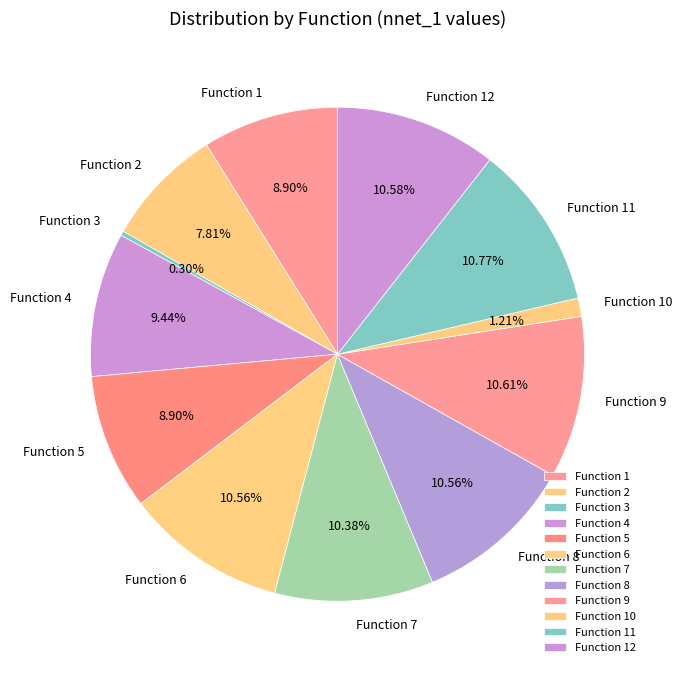

Does Function 5 represent more than half of the total?

No